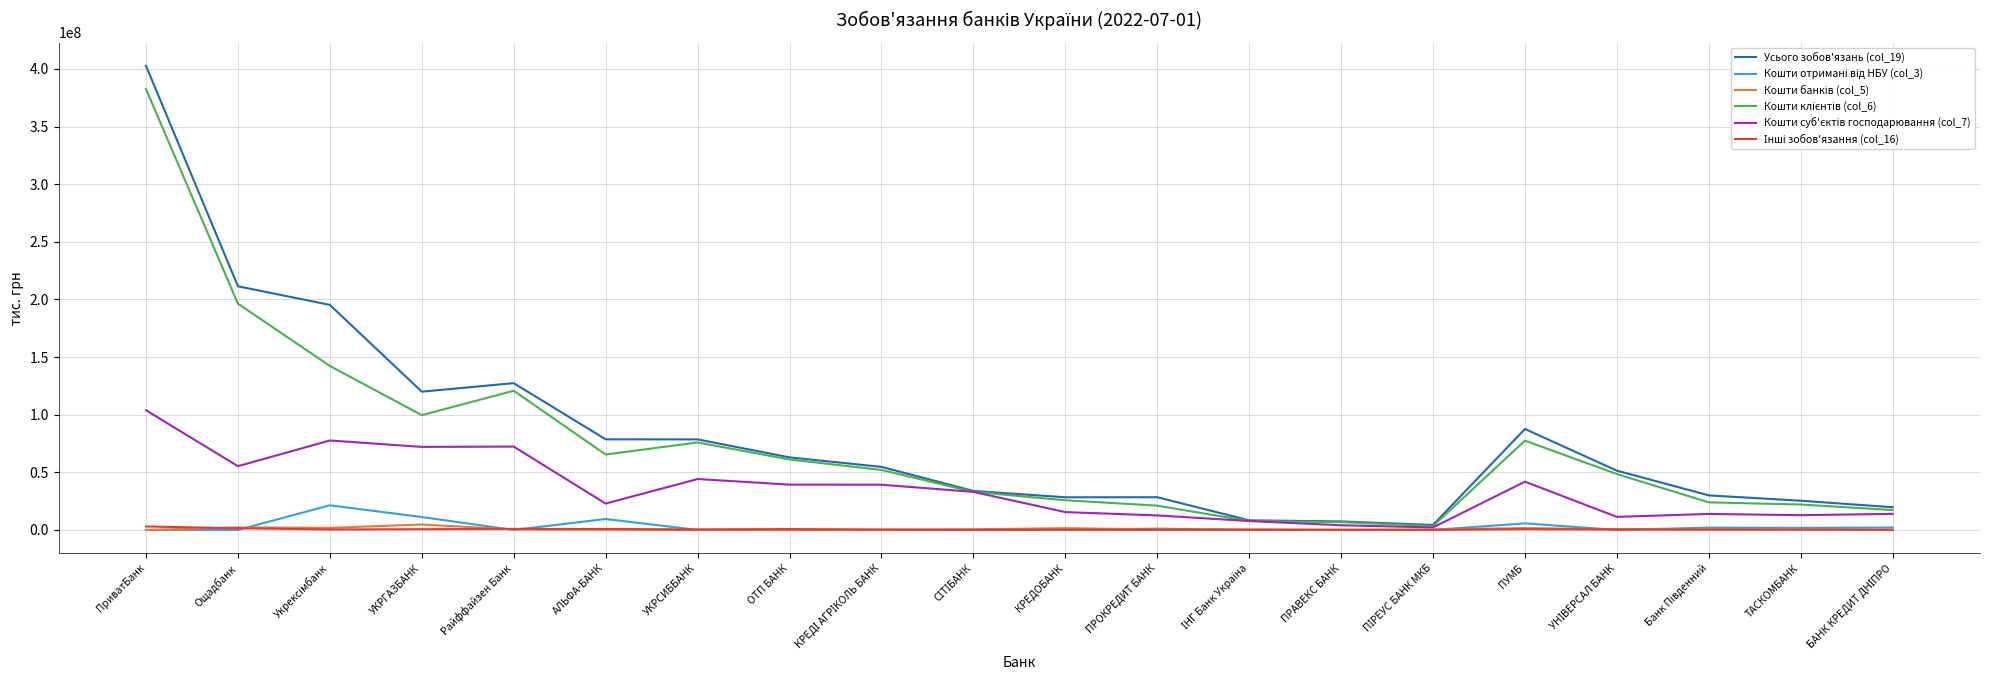

Which category has the highest value across all series?

ПриватБанк